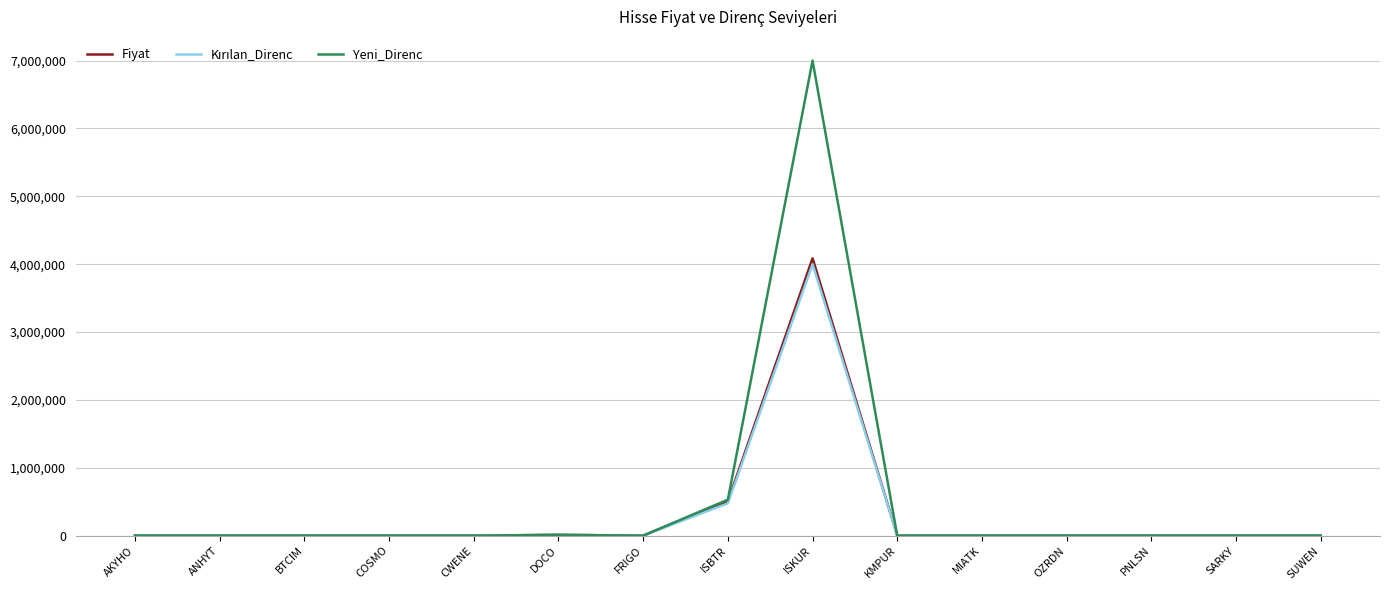

Which series changed the most between ISKUR and KMPUR?

Yeni_Direnc